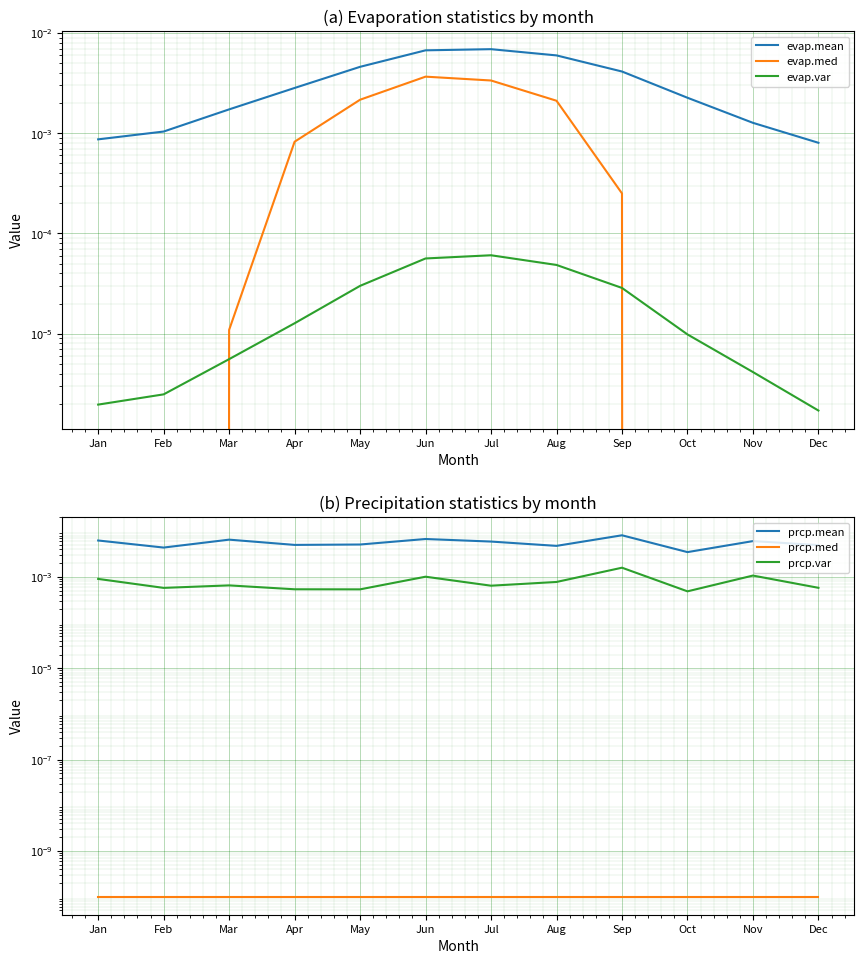

How many series are shown in this chart?

6